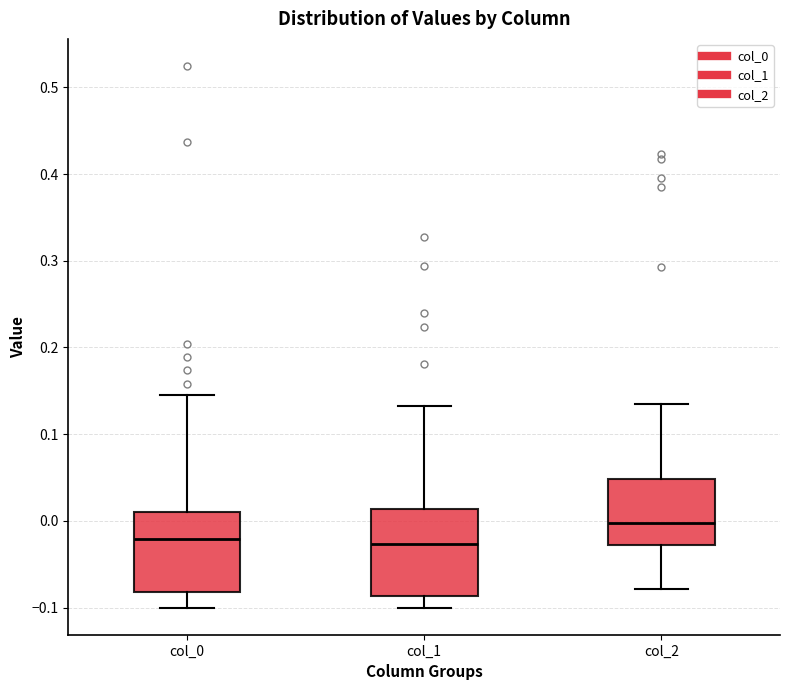

Reading left to right, transcribe this box plot: for each box, give where its median line is, the range the box spans, and where its two whiskers end, as read against the y-axis. The values are not printed on the chart, so give them approximately, as read against the axis.

col_0: median -0.02, box -0.08 to 0.01, whiskers -0.10 to 0.15
col_1: median -0.03, box -0.09 to 0.01, whiskers -0.10 to 0.13
col_2: median 0.00, box -0.03 to 0.05, whiskers -0.08 to 0.14